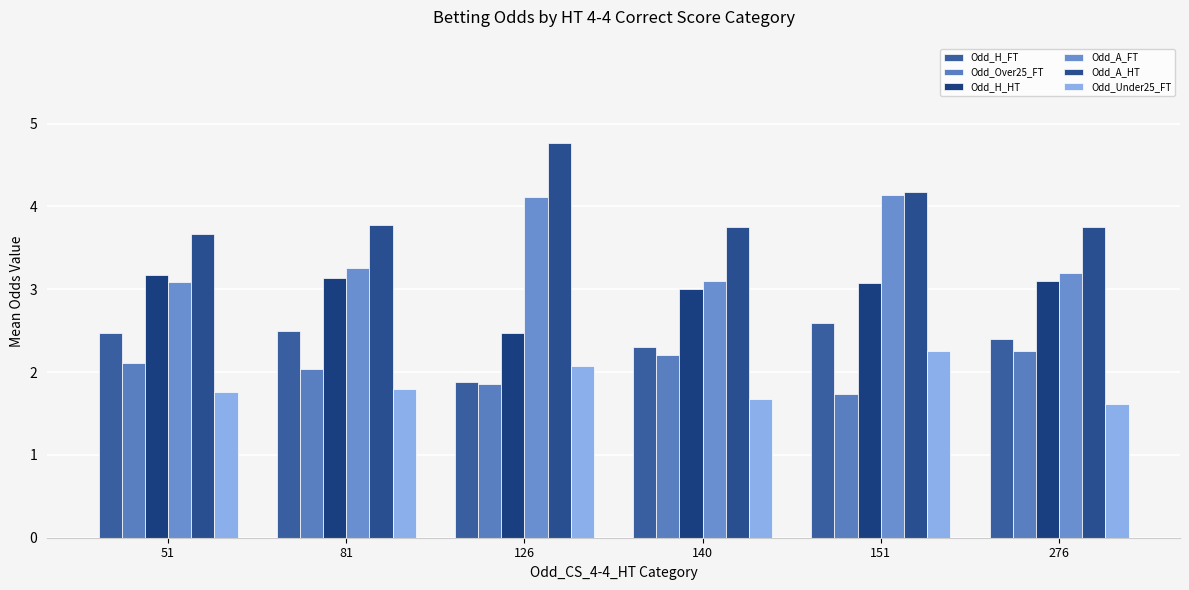

How many distinct data groups are displayed?

6